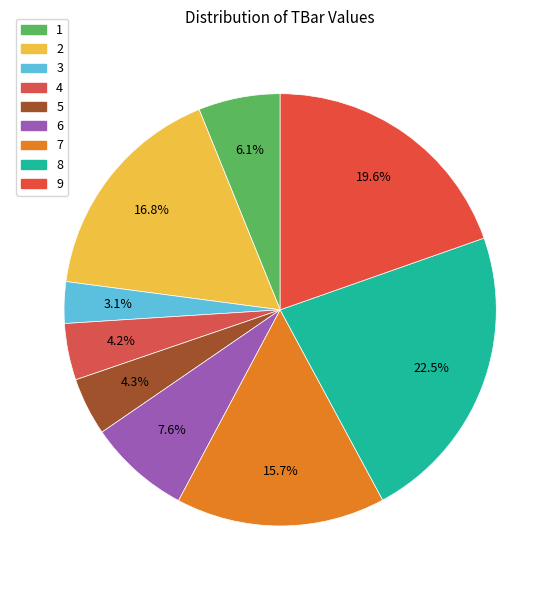

Count the number of slices in the pie.

9